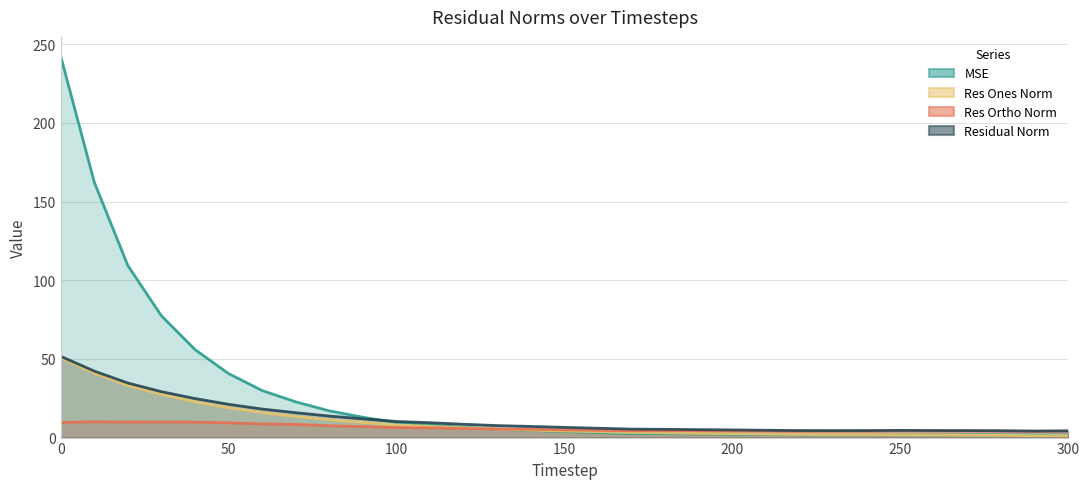

Which has a higher value, 180 or 50?

50